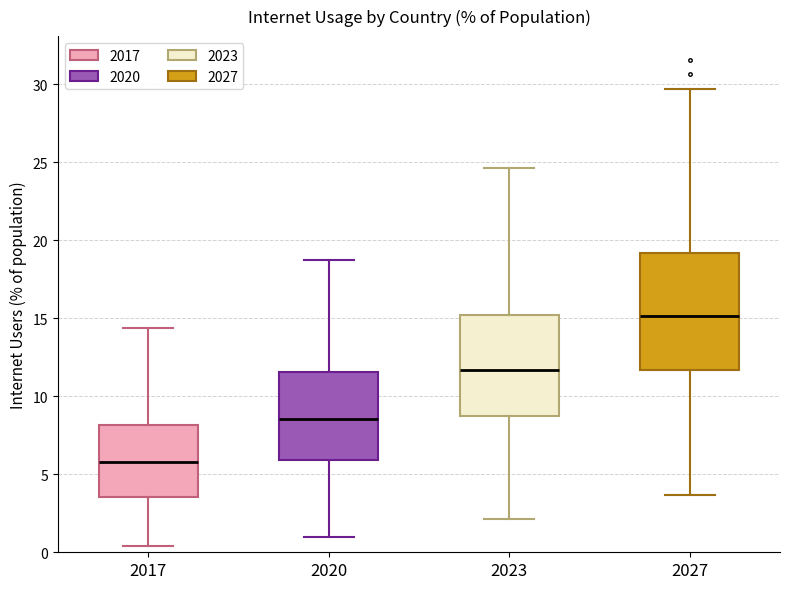

Which box's median line is the lowest?

2017